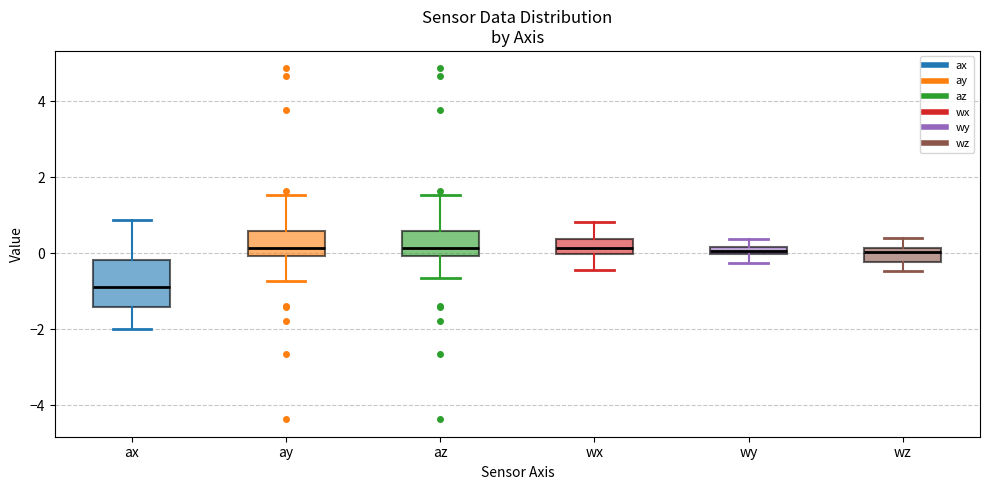

Which box's median line is the lowest?

ax